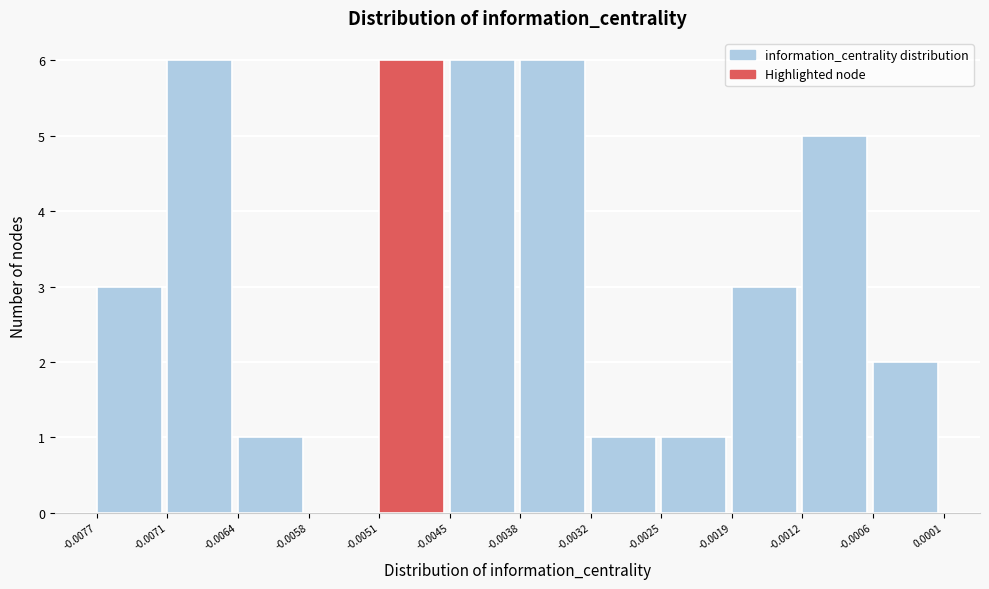

Reading left to right, list every bar in this chart as the range it spans on the x-axis followed by its height. The values are not printed on the chart, so give them approximately, as read against the axis.

-0.0077 to -0.0071: 3
-0.0071 to -0.0064: 6
-0.0064 to -0.0058: 1
-0.0058 to -0.0051: 0
-0.0051 to -0.0045: 6
-0.0045 to -0.0038: 6
-0.0038 to -0.0032: 6
-0.0032 to -0.0025: 1
-0.0025 to -0.0019: 1
-0.0019 to -0.0012: 3
-0.0012 to -0.0006: 5
-0.0006 to 0.0001: 2